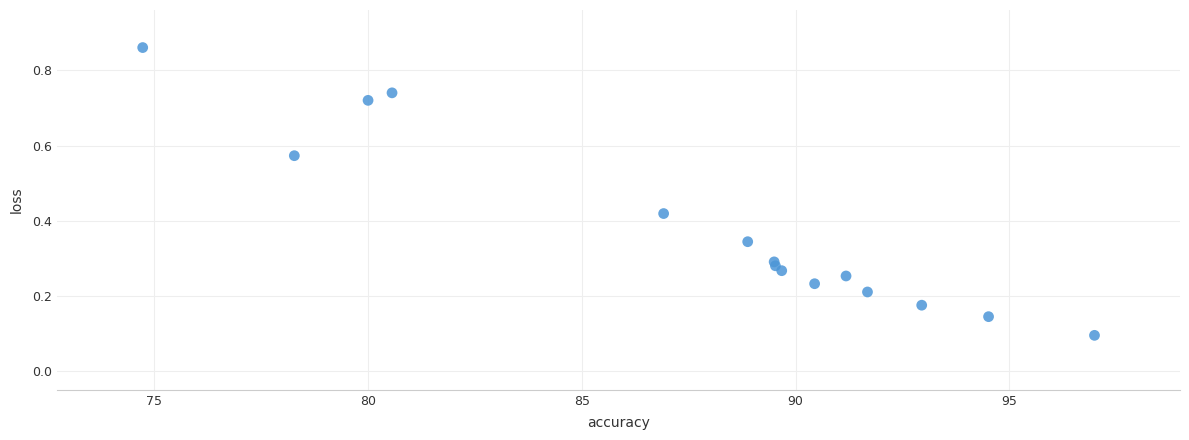

What is the range of X values (max minus min)?

22.3